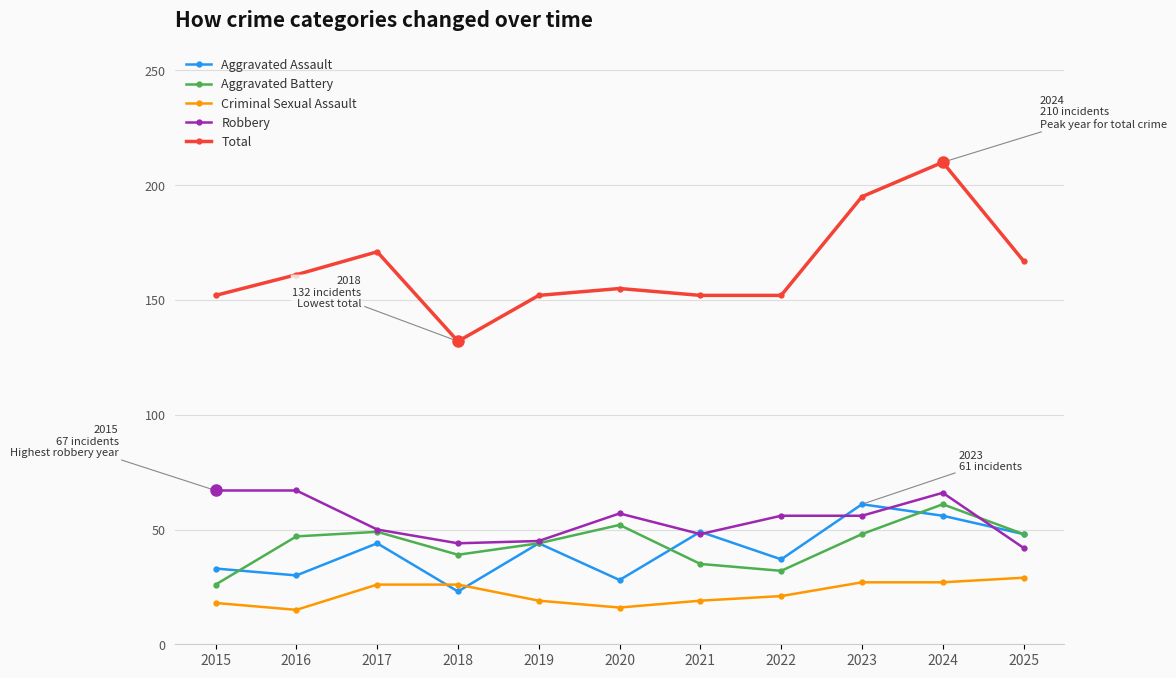

What is the lowest value of the Criminal Sexual Assault series?

15